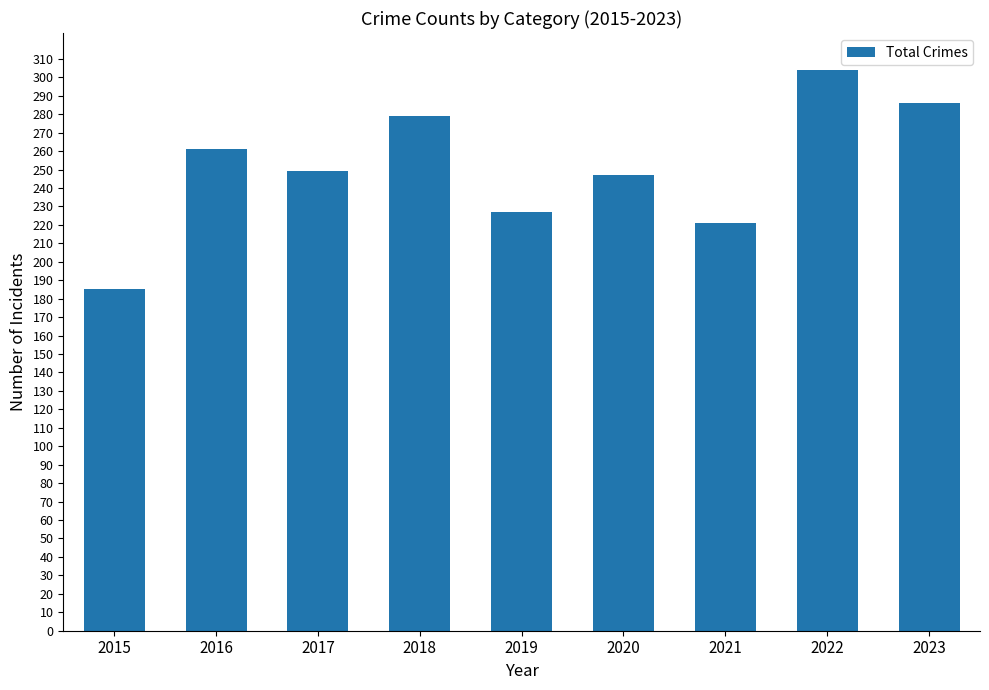

How many bars are there in total?

9